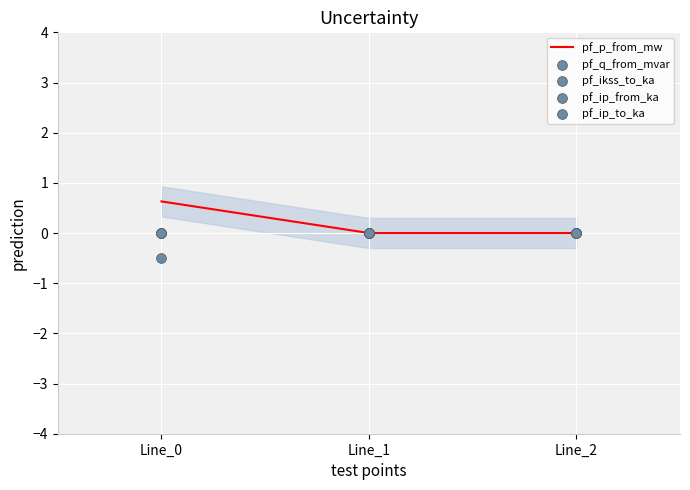

Which series has the largest total across all categories?

pf_p_from_mw